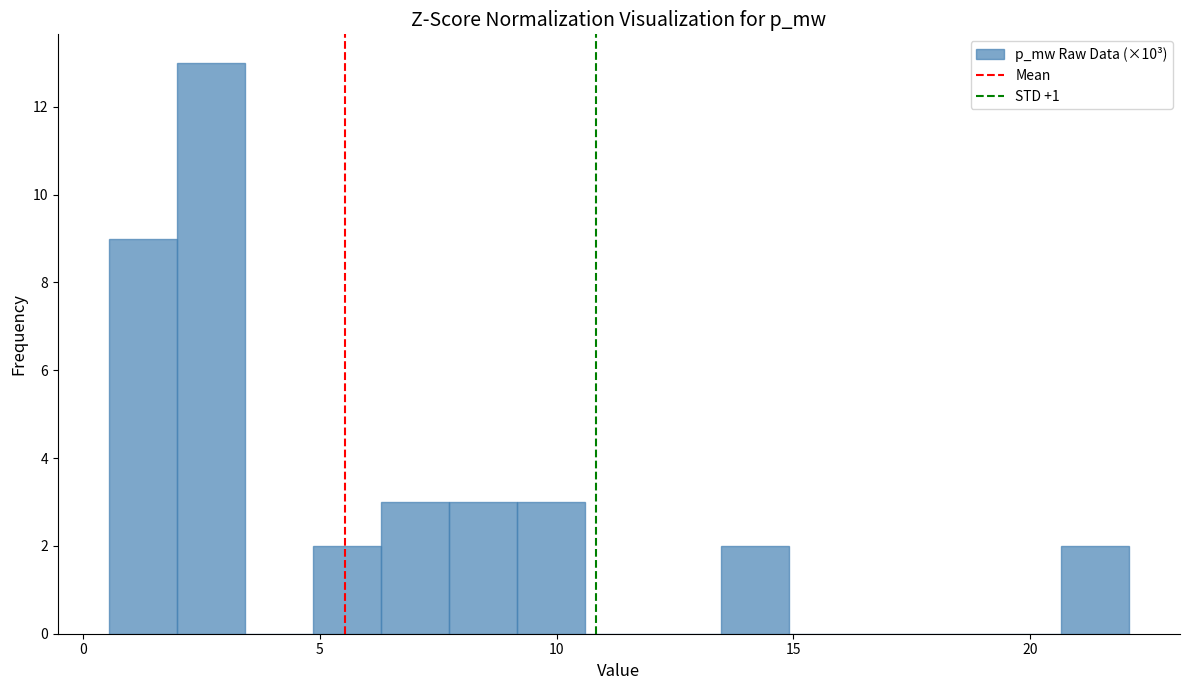

Read against the x-axis, roughly where is the centre of the tallest bar?

2.5